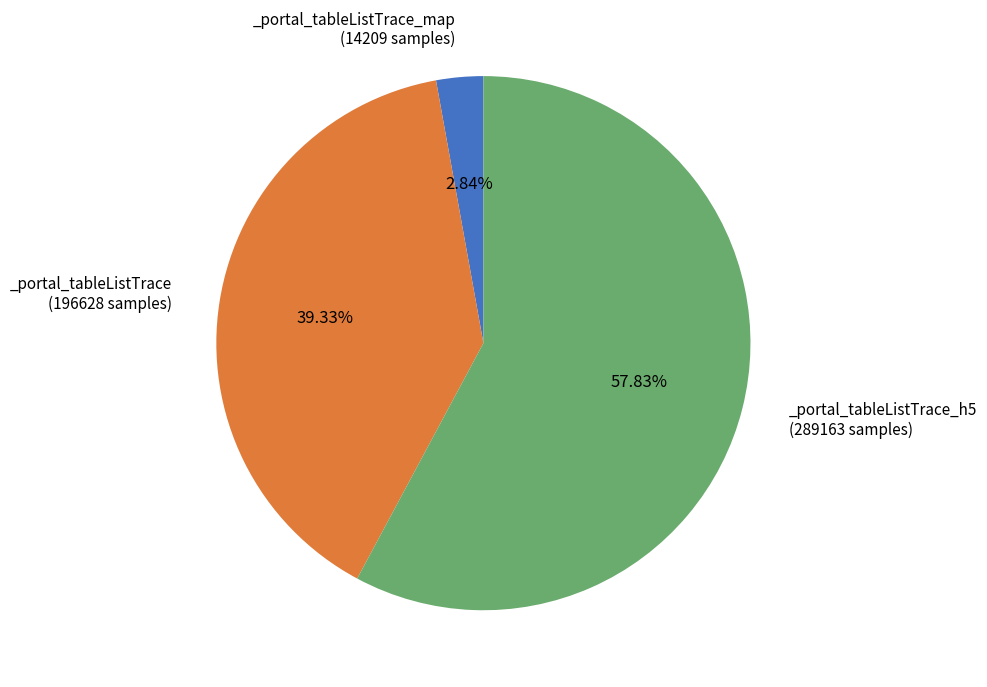

Count the number of slices in the pie.

3